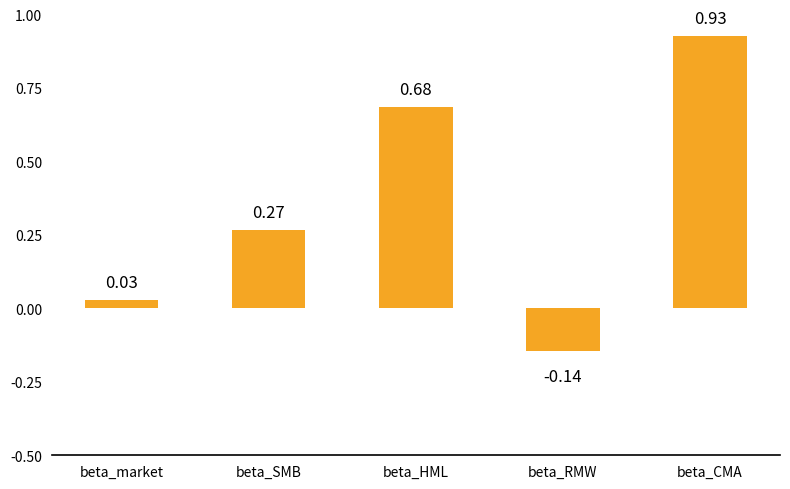

What is the sum of the values at beta_RMW and beta_HML?

0.5